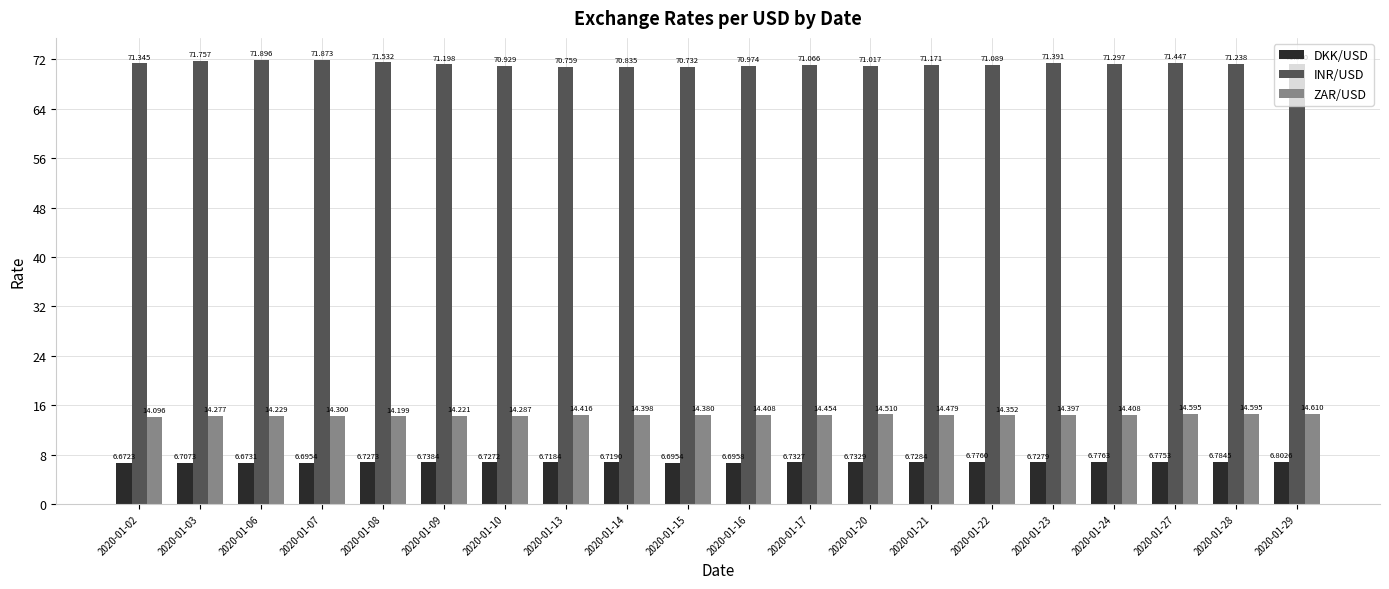

At which category is the sum across all series the highest?

2020-01-07